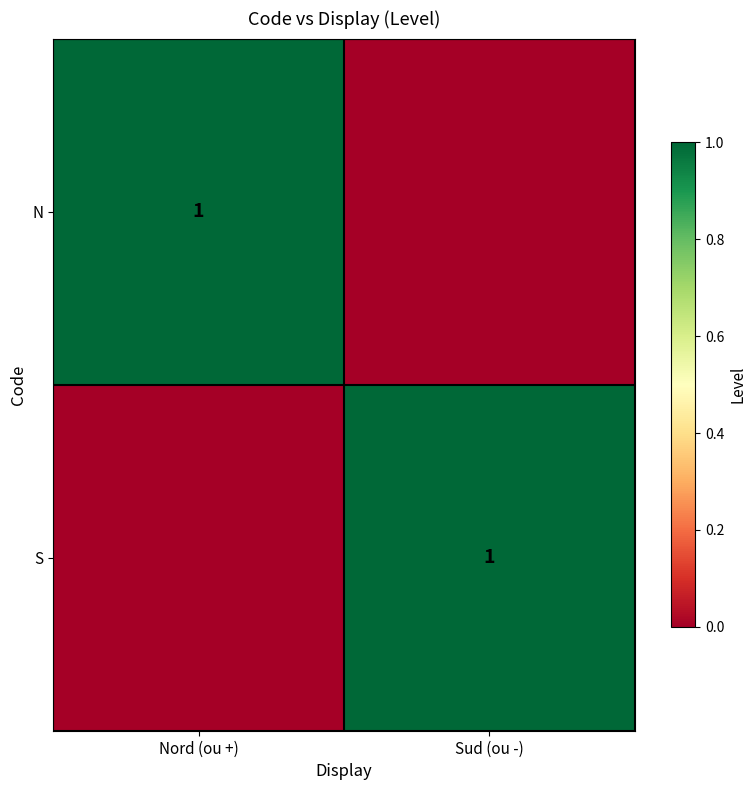

Is it true that S equals 1 at Sud (ou -)?

True